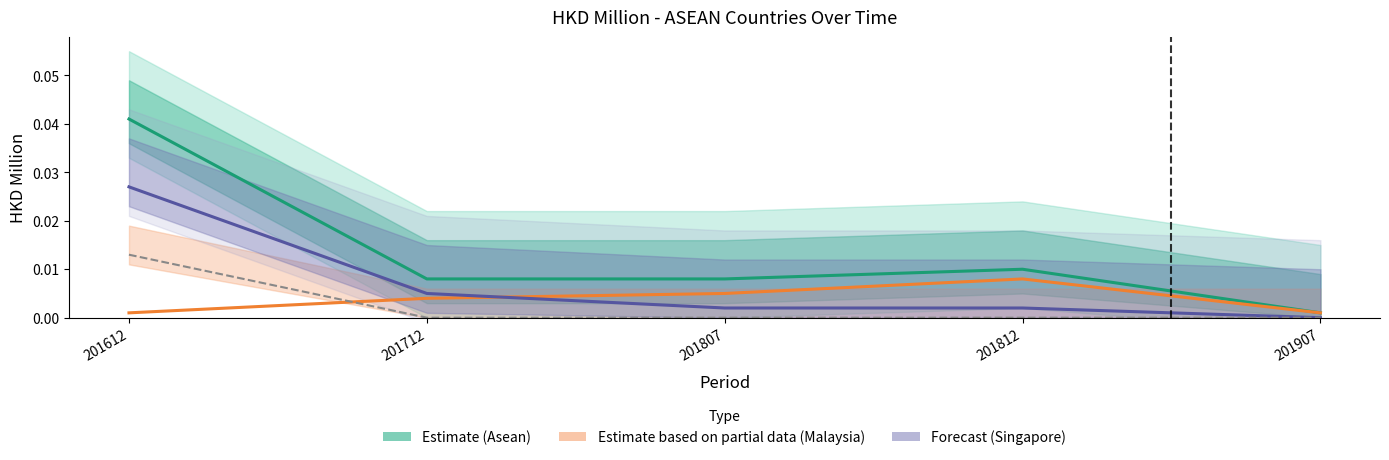

Which series has the largest total across all categories?

Asean (Estimate)